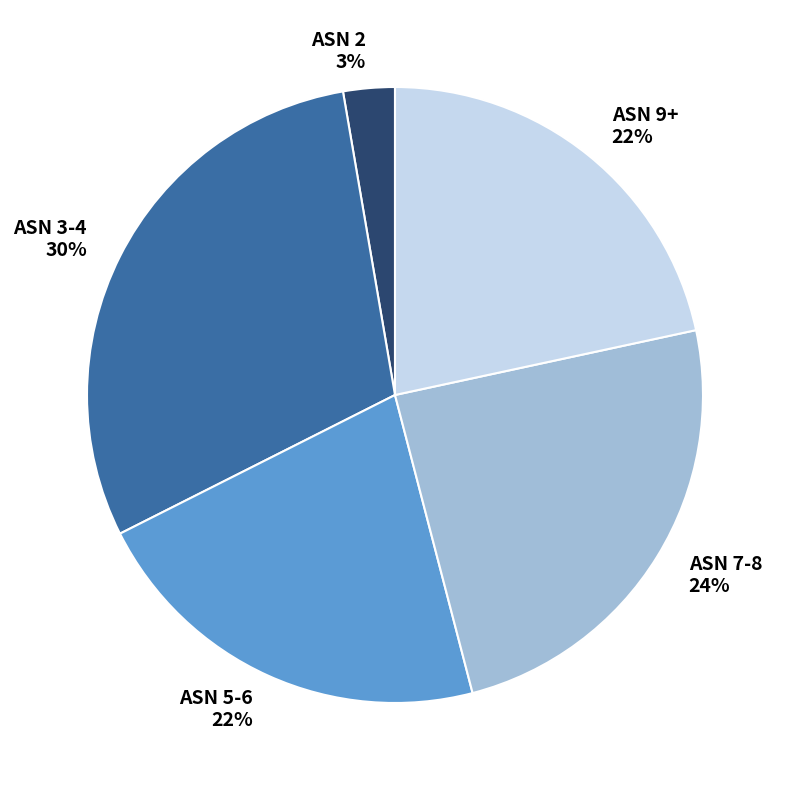

To the nearest percent, what portion does ASN 7-8 represent?

24%